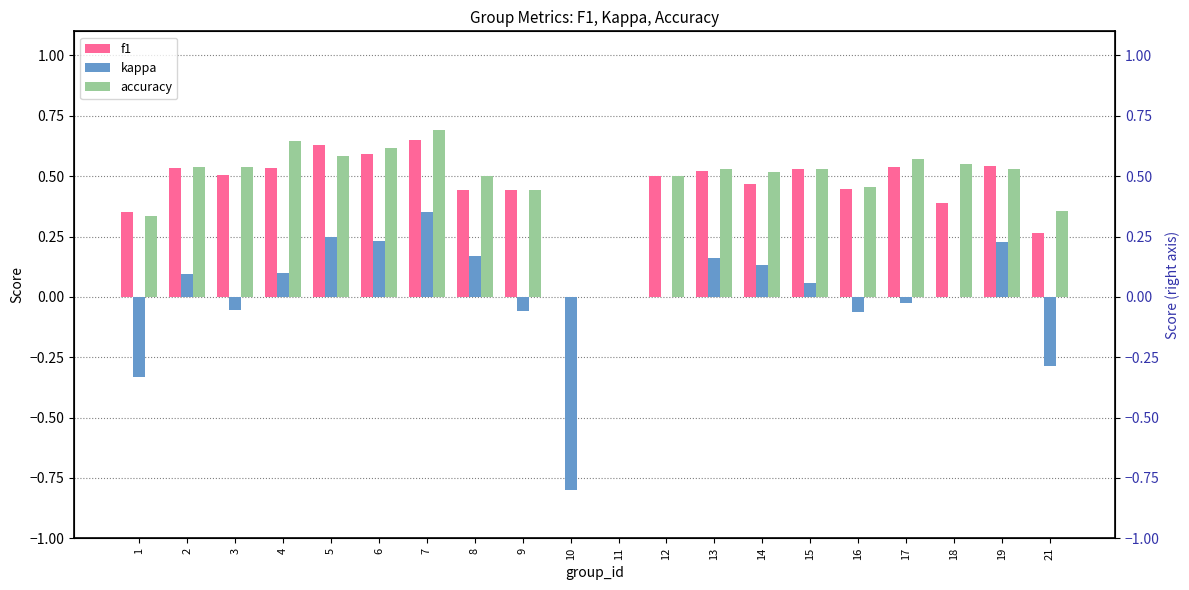

How many data points in f1 are above 0?

18